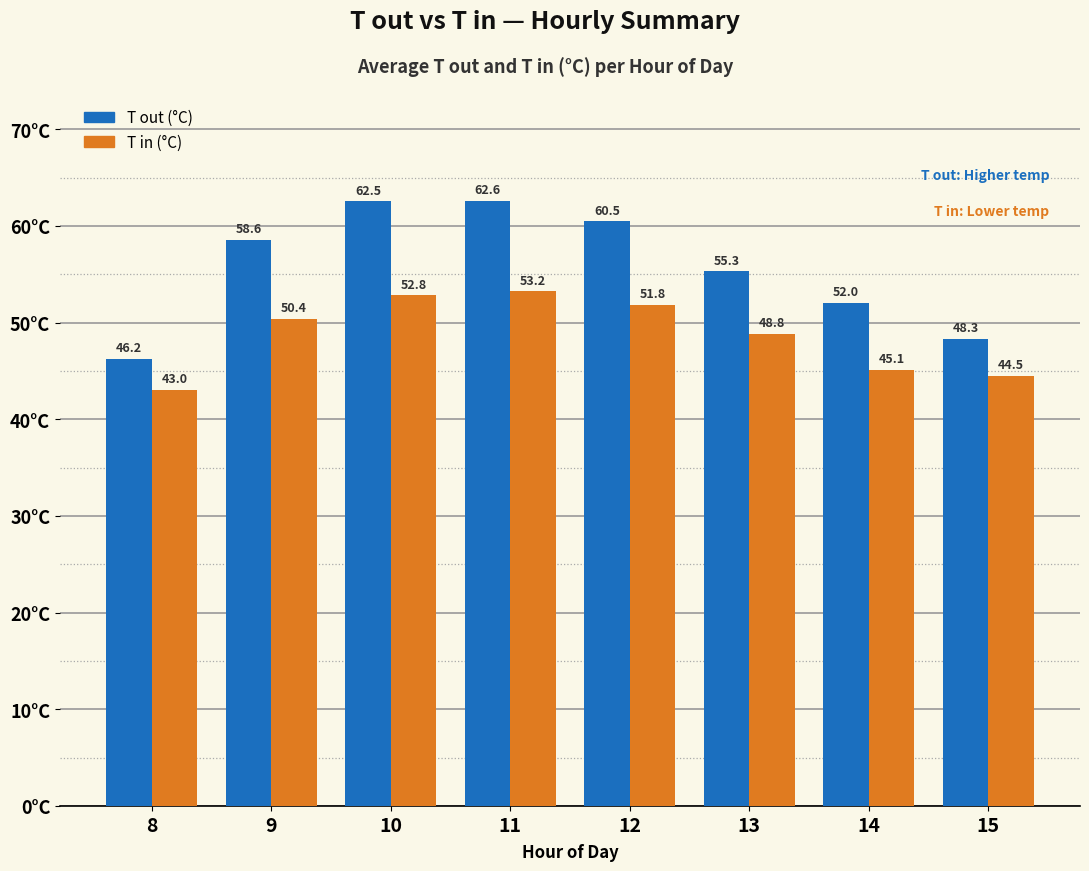

The value of T in (°C) at 11 is 53.2. True or false?

True